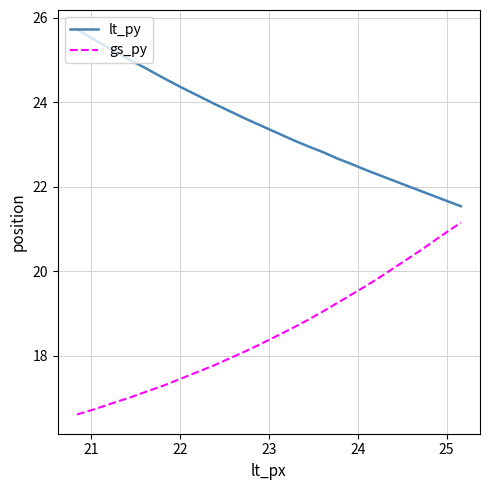

True or false: lt_py and gs_py cross at least once.

False